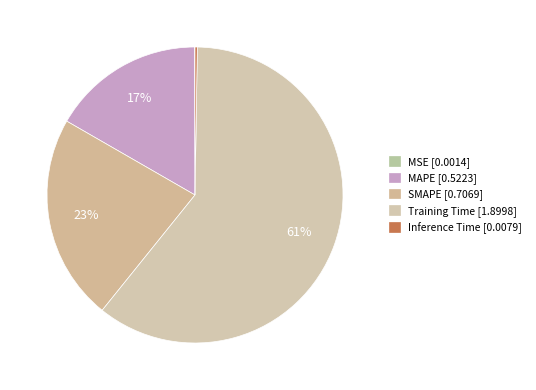

What is the majority slice?

Training Time